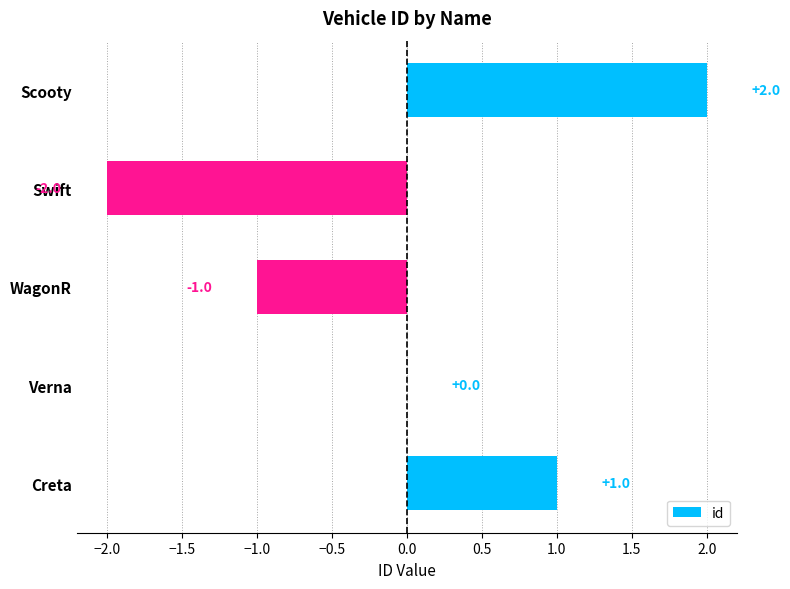

The chart shows a value of -1 at WagonR. True or false?

True